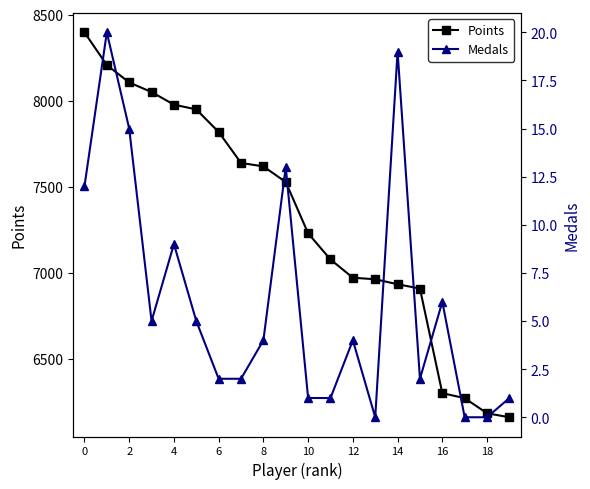

What is the difference between the second highest and second lowest values in the Points series?

2024